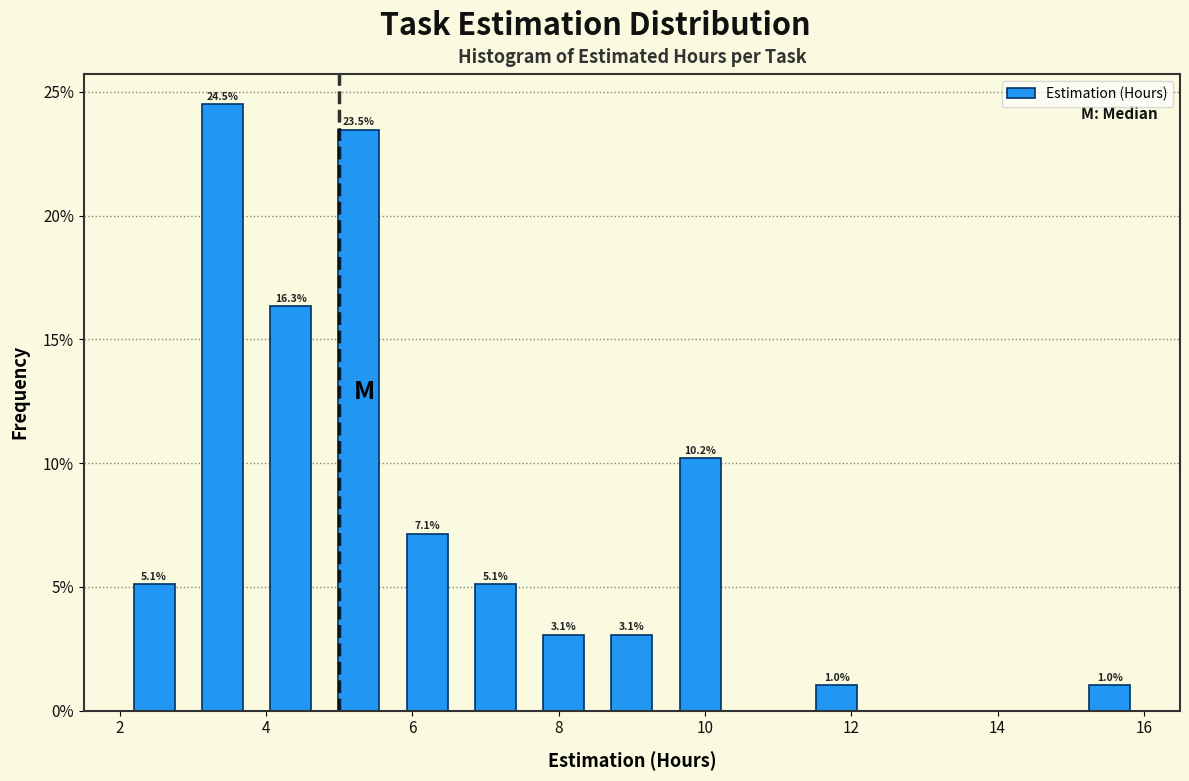

Over which range of the x-axis is the bar tallest?

3.0 to 3.8